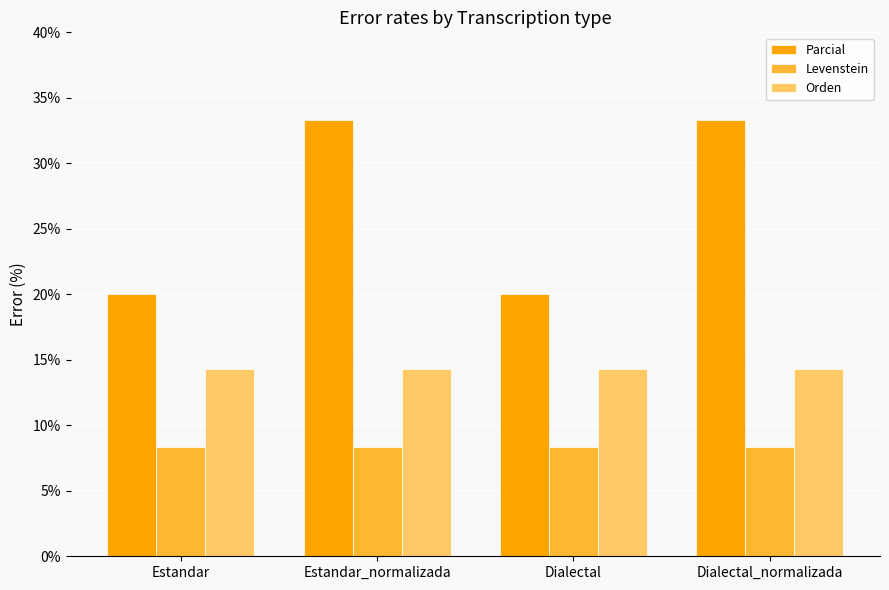

Which series has the widest spread of values?

Parcial